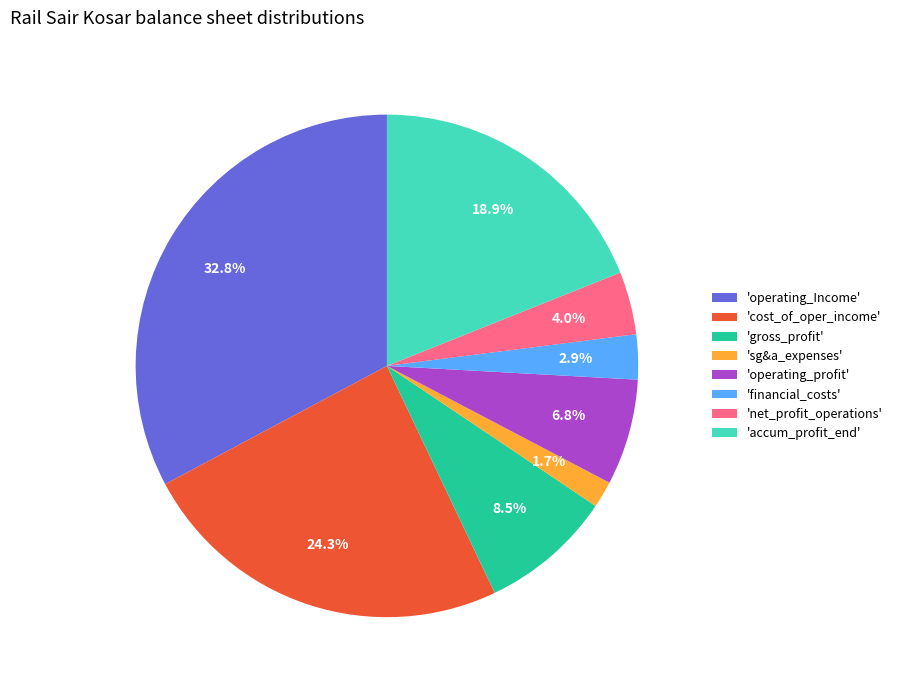

Between 'gross_profit' and 'operating_profit', which is larger?

'gross_profit'